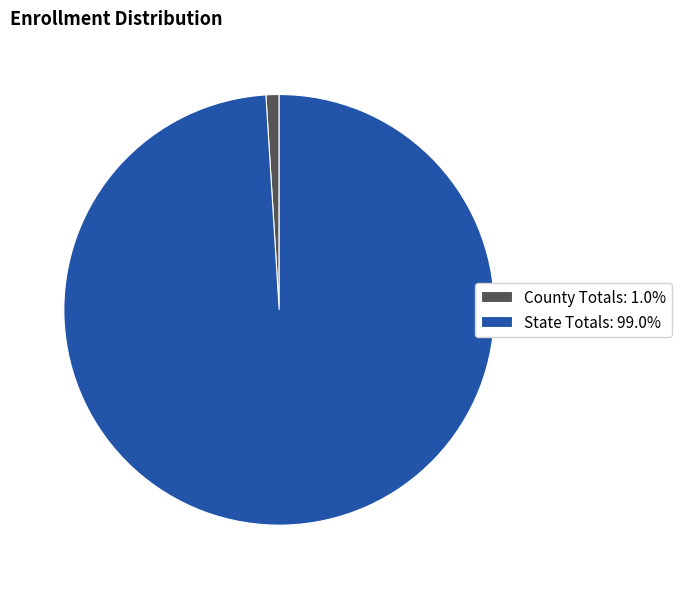

Do State Totals: 99.0% and County Totals: 1.0% together represent more than half of the pie?

Yes